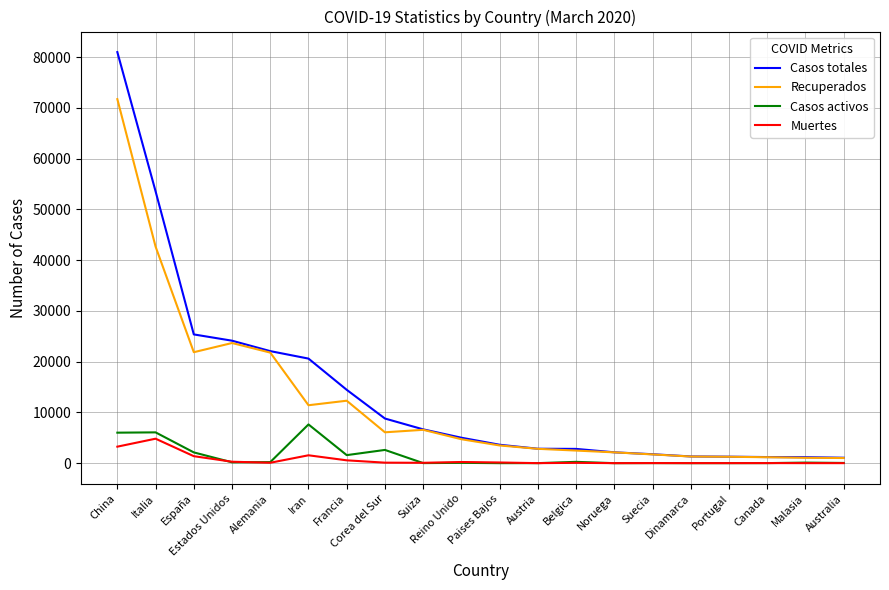

Which series has the largest range (max minus min)?

Casos totales